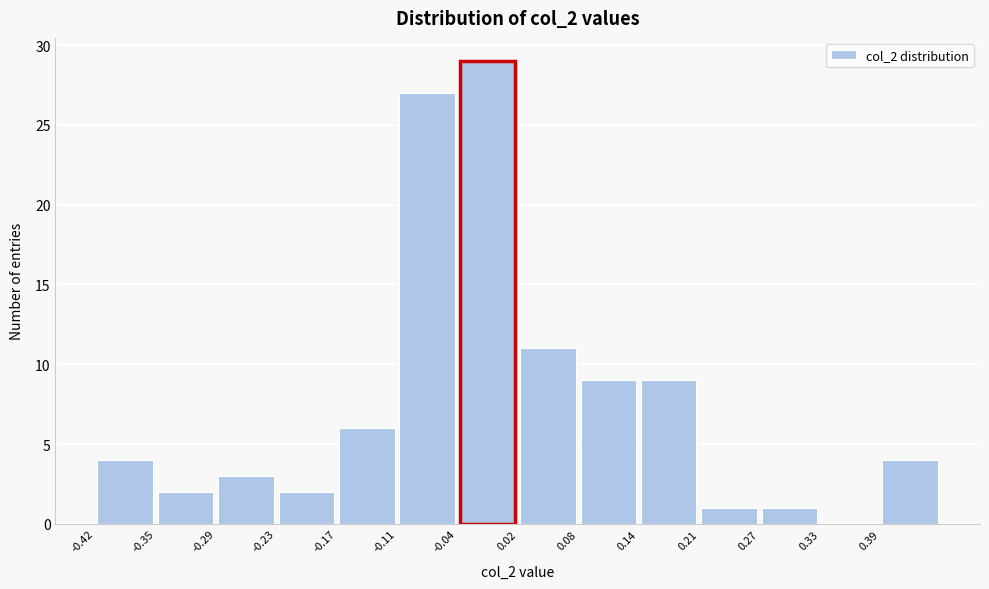

Reading left to right, transcribe this chart: for each bar, give the range it covers on the x-axis and its height. Neither the bar edges nor the heights are printed on the chart, so give them approximately, as read against the axes.

-0.42 to -0.35: 4
-0.35 to -0.29: 2
-0.29 to -0.23: 3
-0.23 to -0.17: 2
-0.17 to -0.11: 6
-0.11 to -0.04: 27
-0.04 to 0.02: 29
0.02 to 0.08: 11
0.08 to 0.14: 9
0.14 to 0.21: 9
0.21 to 0.27: 1
0.27 to 0.33: 1
0.33 to 0.39: 0
0.39 to 0.45: 4